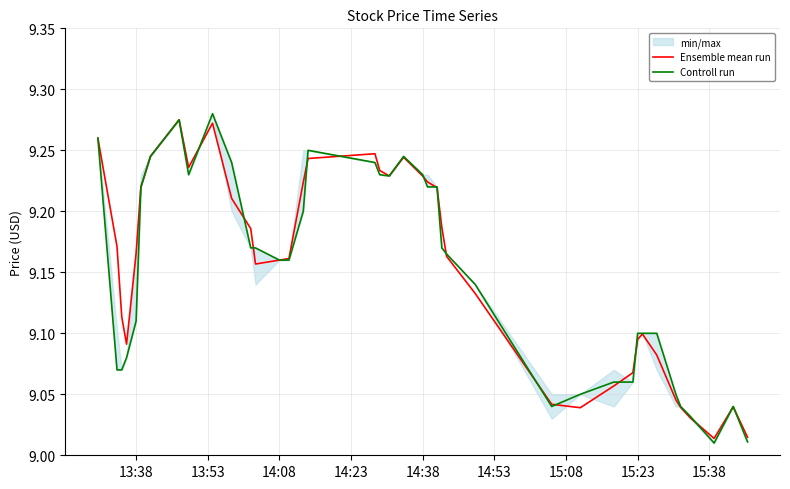

Which series has the widest spread of values?

Controll run